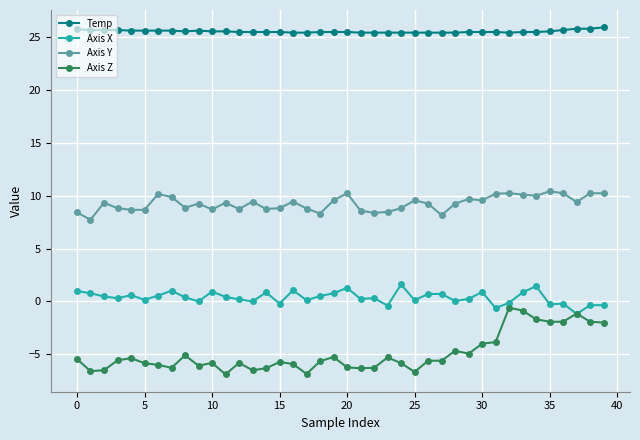

How many categories are shown in the chart?

40